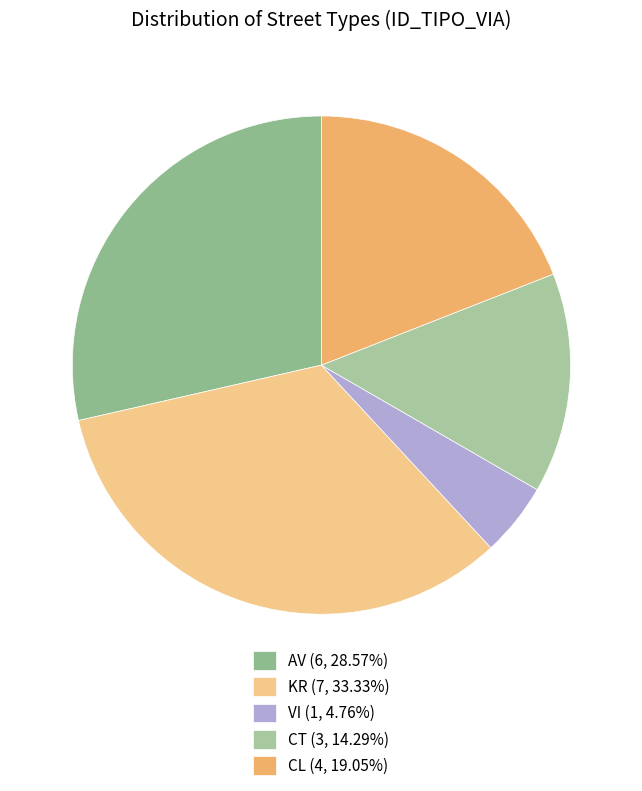

What is the largest slice in the pie chart?

KR